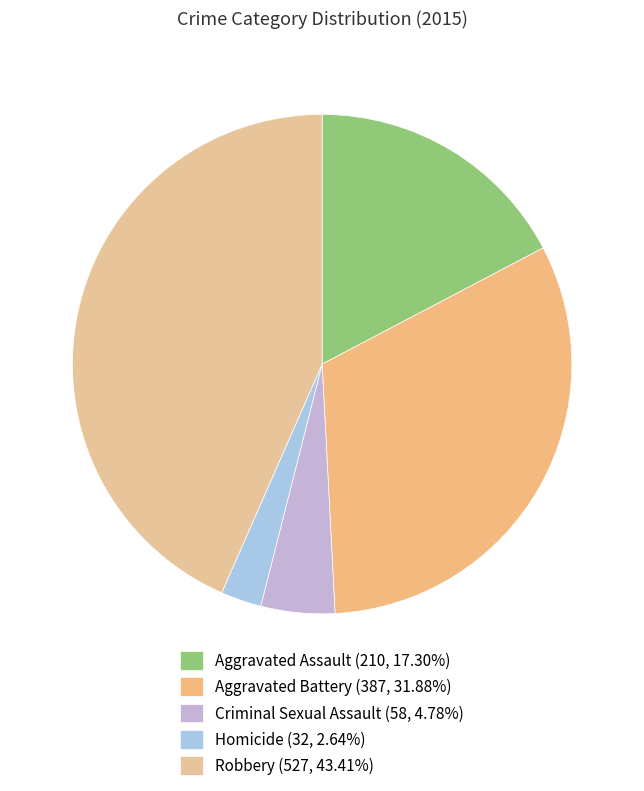

Does Aggravated Battery account for over 50% of the chart?

No